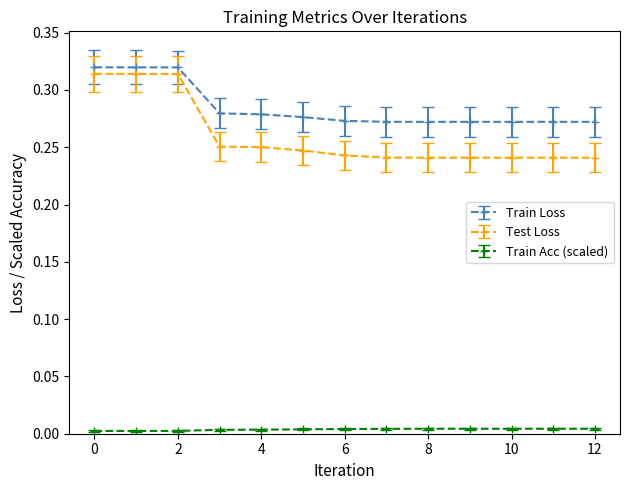

True or false: Train Loss and Train Acc (scaled) cross at least once.

False